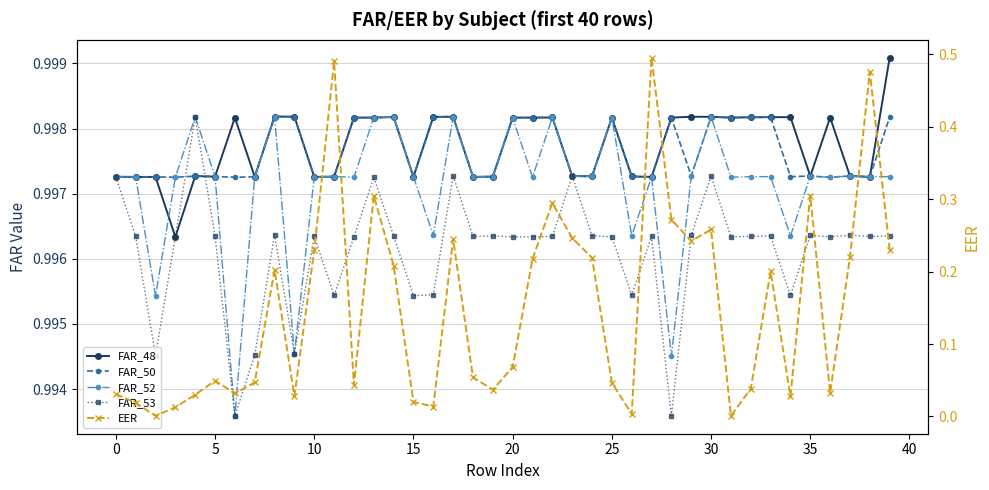

Reading left to right, extract all data points from this chart.

FAR_48: 1.0	1.0	1.0	1.0	1.0	1.0	1.0	1.0	1.0	1.0	1.0	1.0	1.0	1.0	1.0	1.0	1.0	1.0	1.0	1.0	1.0	1.0	1.0	1.0	1.0	1.0	1.0	1.0	1.0	1.0	1.0	1.0	1.0	1.0	1.0	1.0	1.0	1.0	1.0	1.0
FAR_50: 1.0	1.0	1.0	1.0	1.0	1.0	1.0	1.0	1.0	1.0	1.0	1.0	1.0	1.0	1.0	1.0	1.0	1.0	1.0	1.0	1.0	1.0	1.0	1.0	1.0	1.0	1.0	1.0	1.0	1.0	1.0	1.0	1.0	1.0	1.0	1.0	1.0	1.0	1.0	1.0
FAR_52: 1.0	1.0	1.0	1.0	1.0	1.0	1.0	1.0	1.0	1.0	1.0	1.0	1.0	1.0	1.0	1.0	1.0	1.0	1.0	1.0	1.0	1.0	1.0	1.0	1.0	1.0	1.0	1.0	1.0	1.0	1.0	1.0	1.0	1.0	1.0	1.0	1.0	1.0	1.0	1.0
FAR_53: 1.0	1.0	1.0	1.0	1.0	1.0	1.0	1.0	1.0	1.0	1.0	1.0	1.0	1.0	1.0	1.0	1.0	1.0	1.0	1.0	1.0	1.0	1.0	1.0	1.0	1.0	1.0	1.0	1.0	1.0	1.0	1.0	1.0	1.0	1.0	1.0	1.0	1.0	1.0	1.0
EER: 0.0	0.0	0.0	0.0	0.0	0.0	0.0	0.0	0.2	0.0	0.2	0.5	0.0	0.3	0.2	0.0	0.0	0.2	0.1	0.0	0.1	0.2	0.3	0.2	0.2	0.0	0.0	0.5	0.3	0.2	0.3	0.0	0.0	0.2	0.0	0.3	0.0	0.2	0.5	0.2